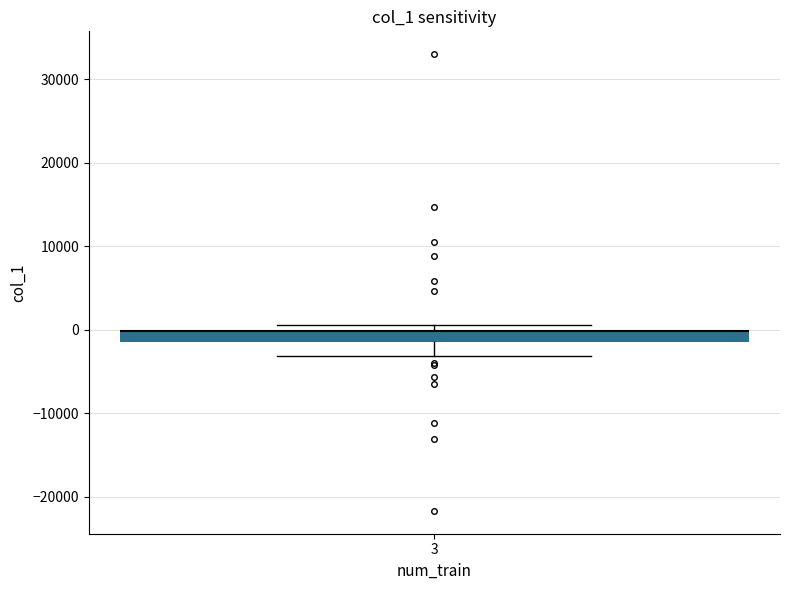

Where does the lower whisker of the box at x = 3 end on the y-axis? The values are not printed on the chart, so give them approximately, as read against the axis.

-3000